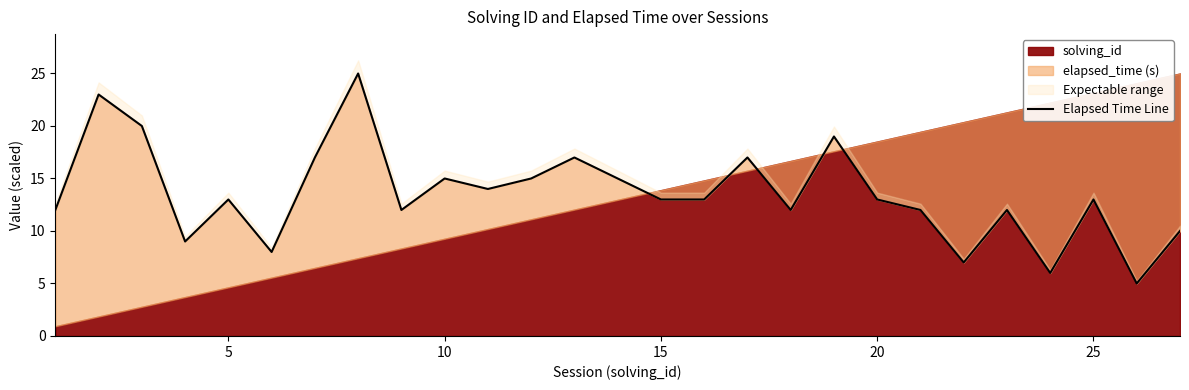

How many lines are shown in the chart?

1